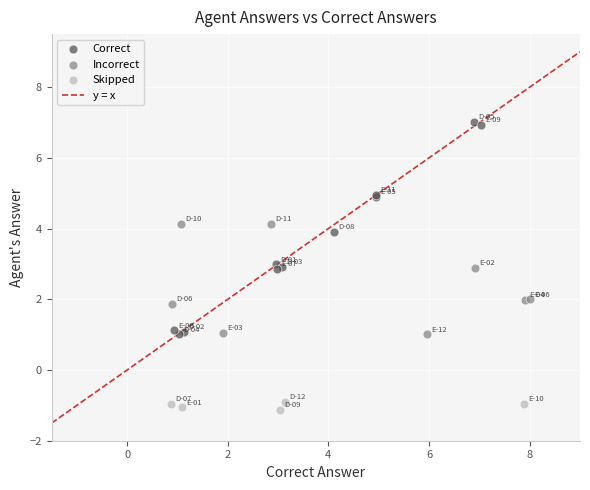

Which series contains the lowest Y value?

Skipped